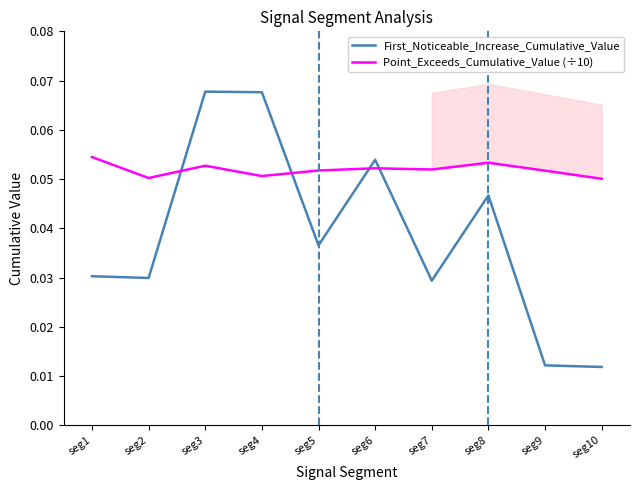

Which series has the largest range (max minus min)?

First_Noticeable_Increase_Cumulative_Value